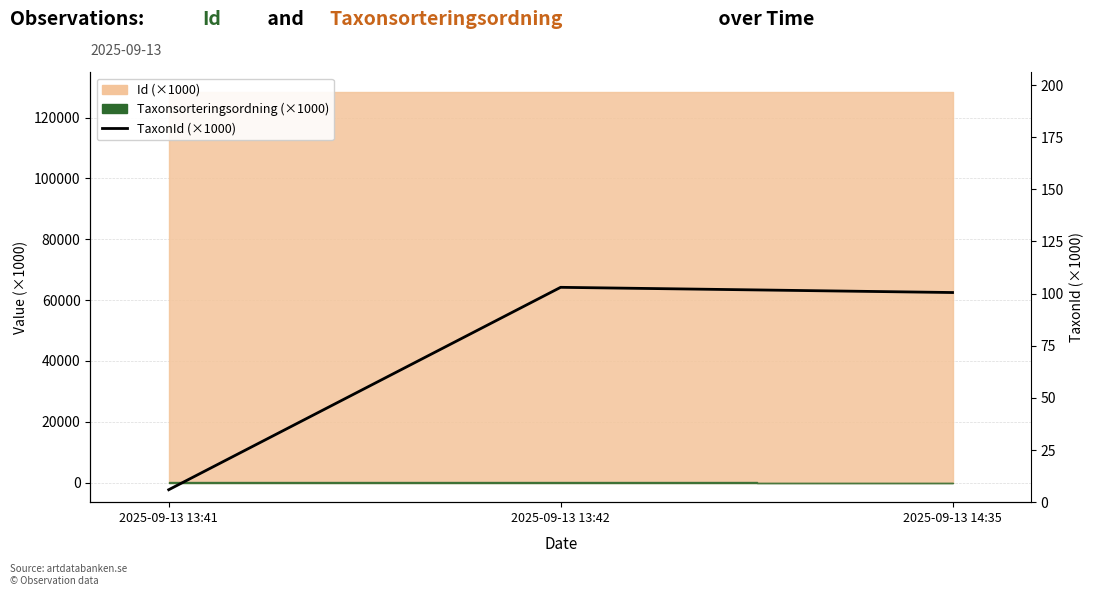

What is the change in value from 2025-09-13 13:41 to 2025-09-13 13:42?

+97.1